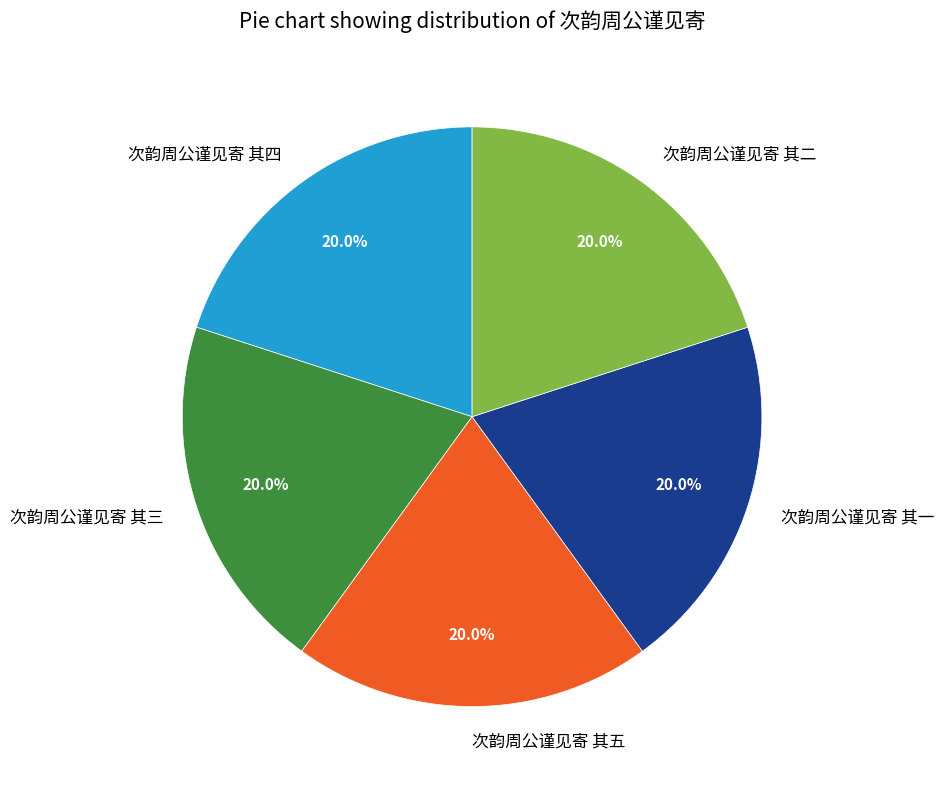

Do 次韵周公谨见寄 其二 and 次韵周公谨见寄 其三 together represent more than half of the pie?

No